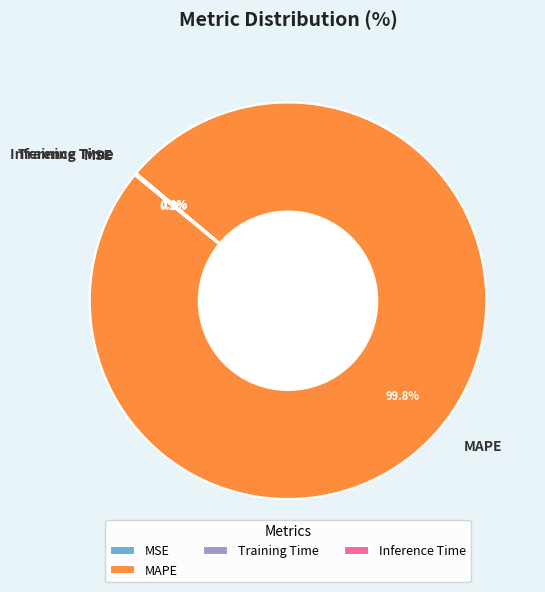

Which category accounts for the majority?

MAPE